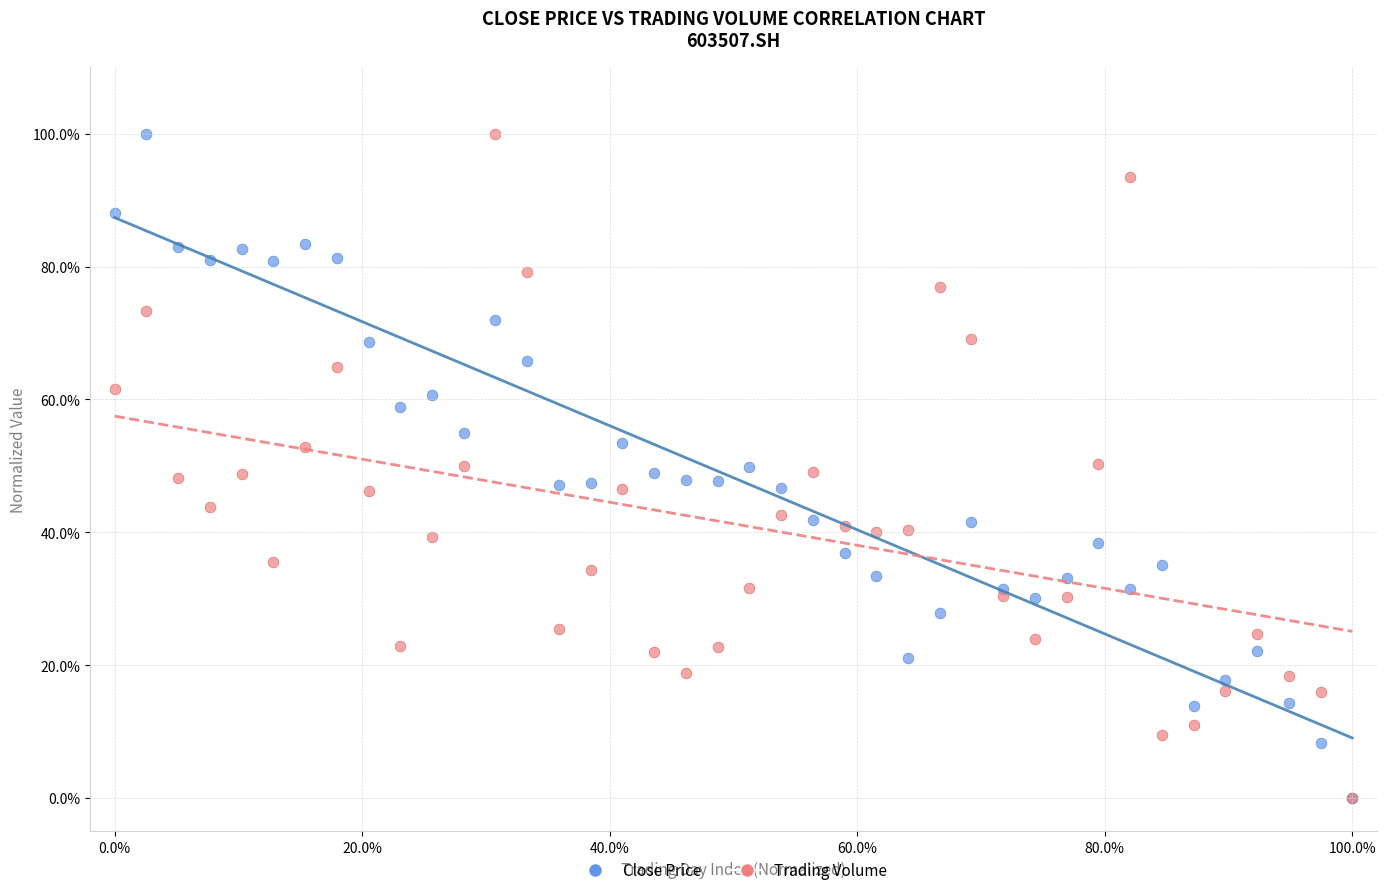

What are all the series names shown in the legend?

Close Price, Trading Volume